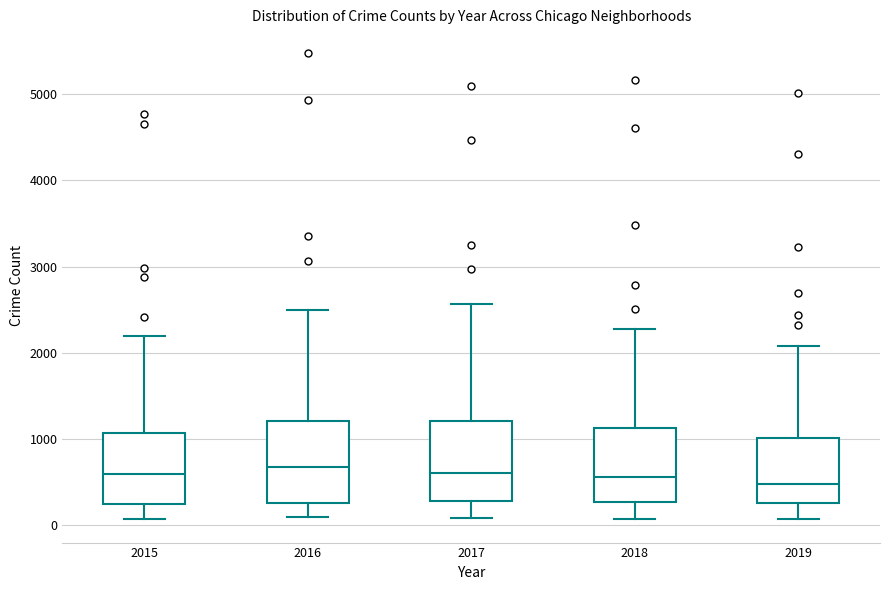

Reading left to right, read every box against the y-axis: the position of its median line, the range the box covers, and the ends of its whiskers. The values are not printed on the chart, so give them approximately, as read against the axis.

2015: median 600, box 300 to 1100, whiskers 100 to 2200
2016: median 700, box 300 to 1200, whiskers 100 to 2500
2017: median 600, box 300 to 1200, whiskers 100 to 2600
2018: median 600, box 300 to 1100, whiskers 100 to 2300
2019: median 500, box 300 to 1000, whiskers 100 to 2100